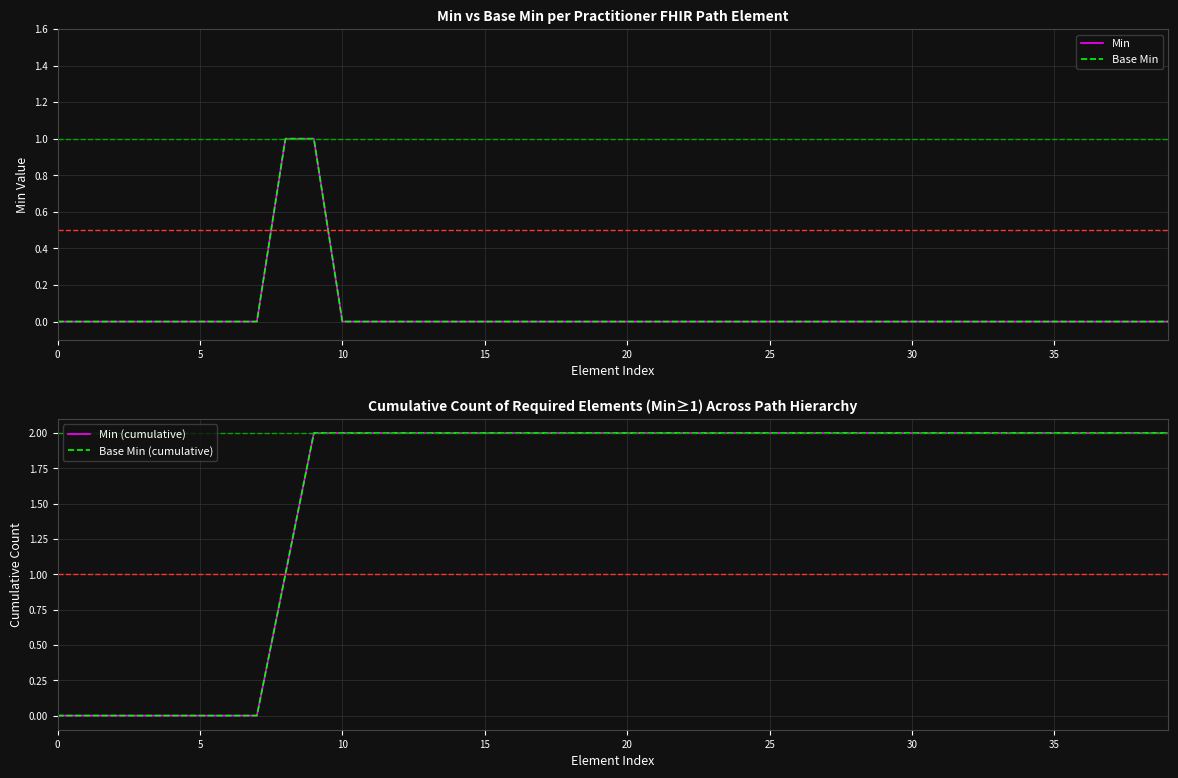

Which series changed the most between 15 and 21?

Min (cumulative)